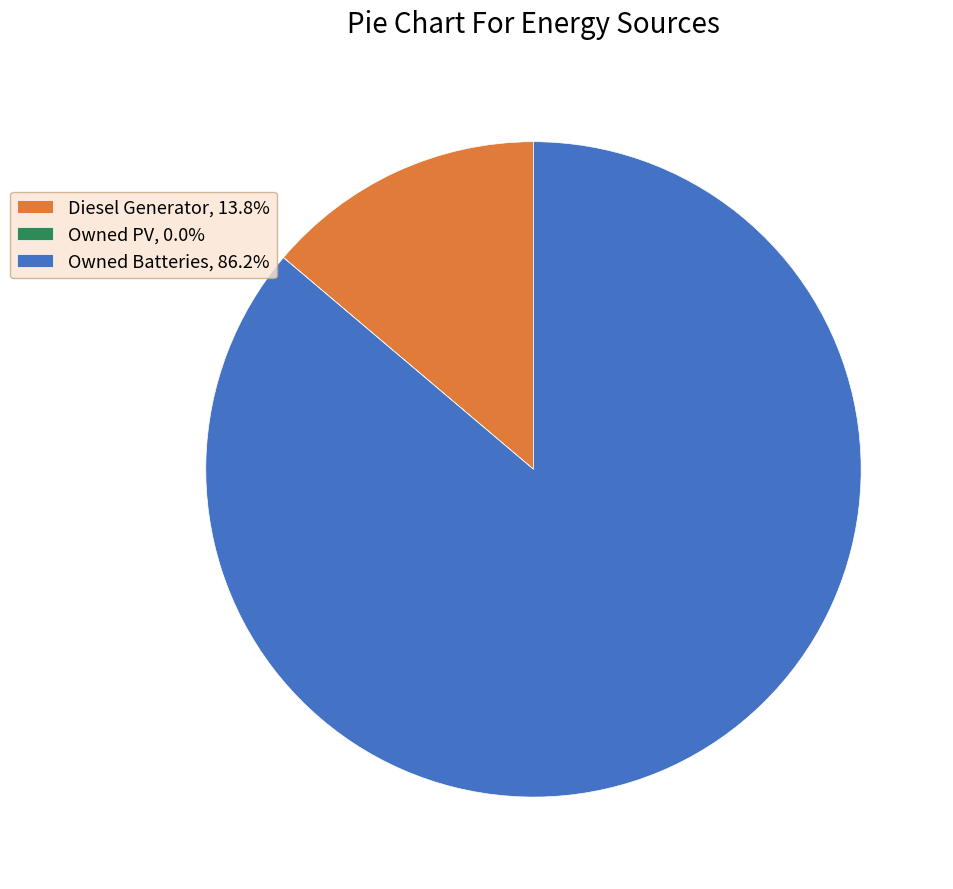

Is Owned Batteries, 86.2% the majority of the pie?

Yes